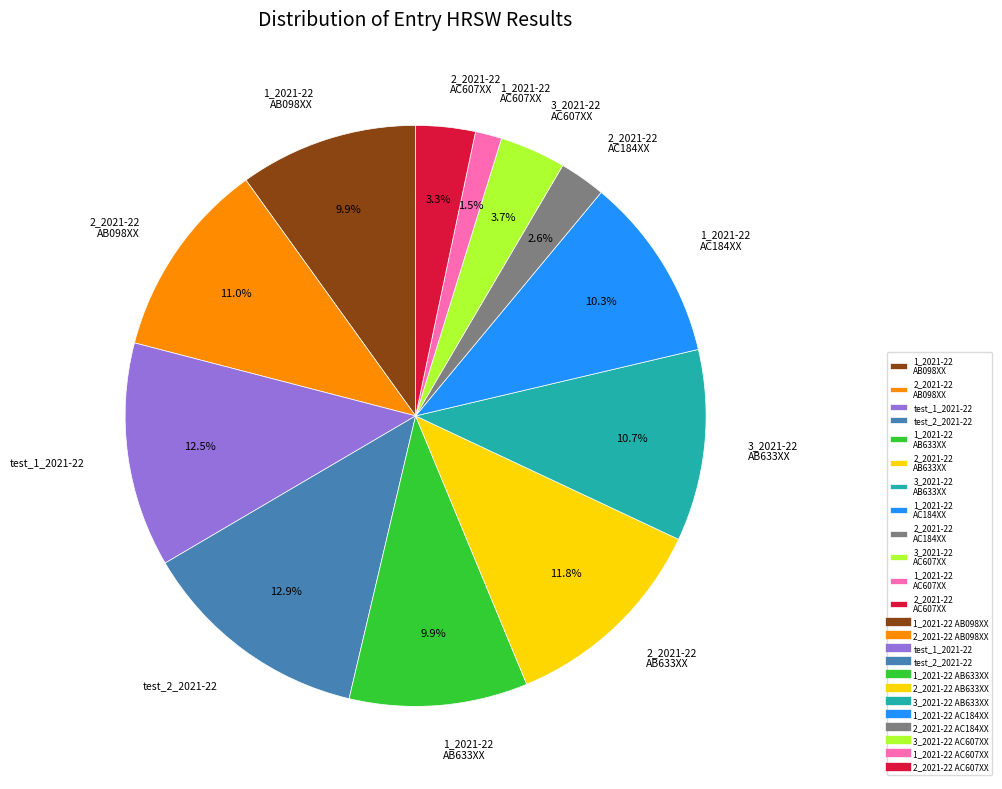

Which slice is the smallest?

1_2021-22 AC607XX